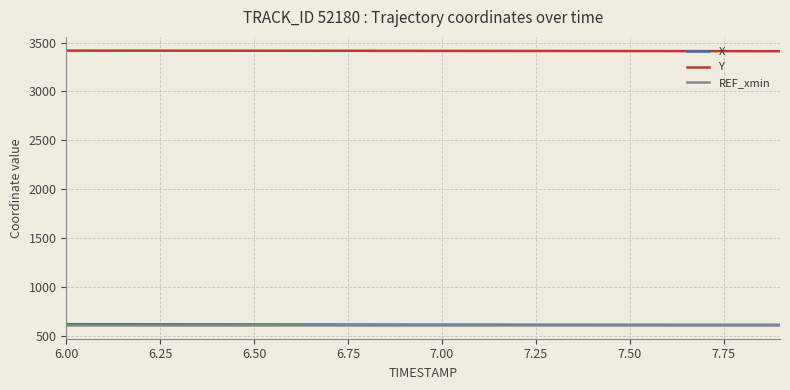

What is the minimum value for Y?

3412.1